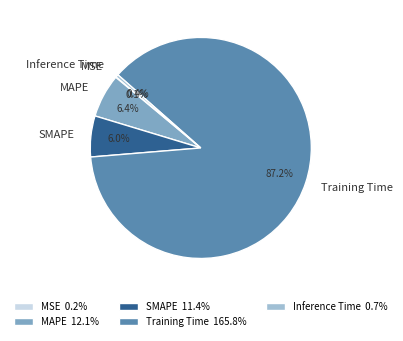

What percentage is the MAPE slice, to the nearest percent?

6%